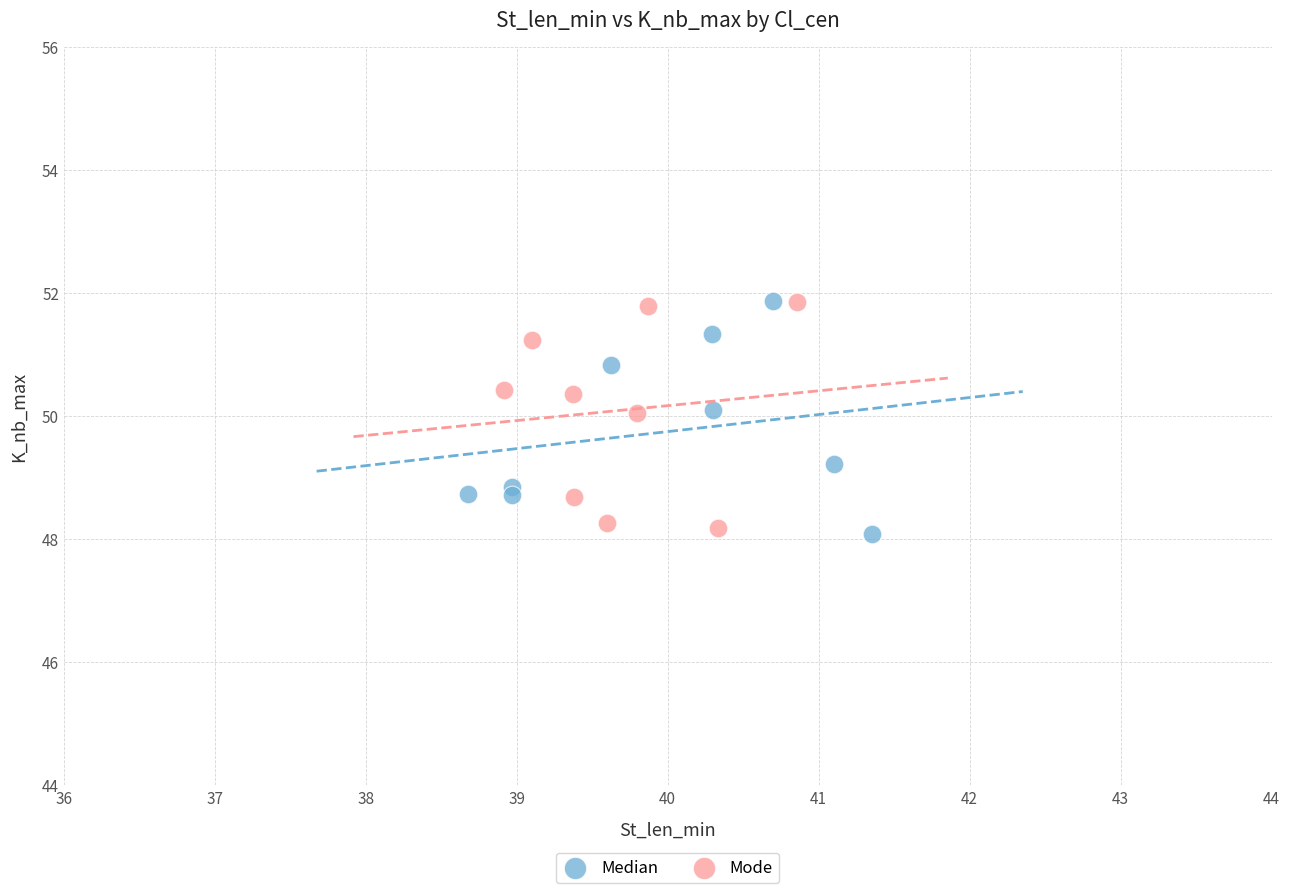

Which series reaches the minimum Y coordinate?

Median